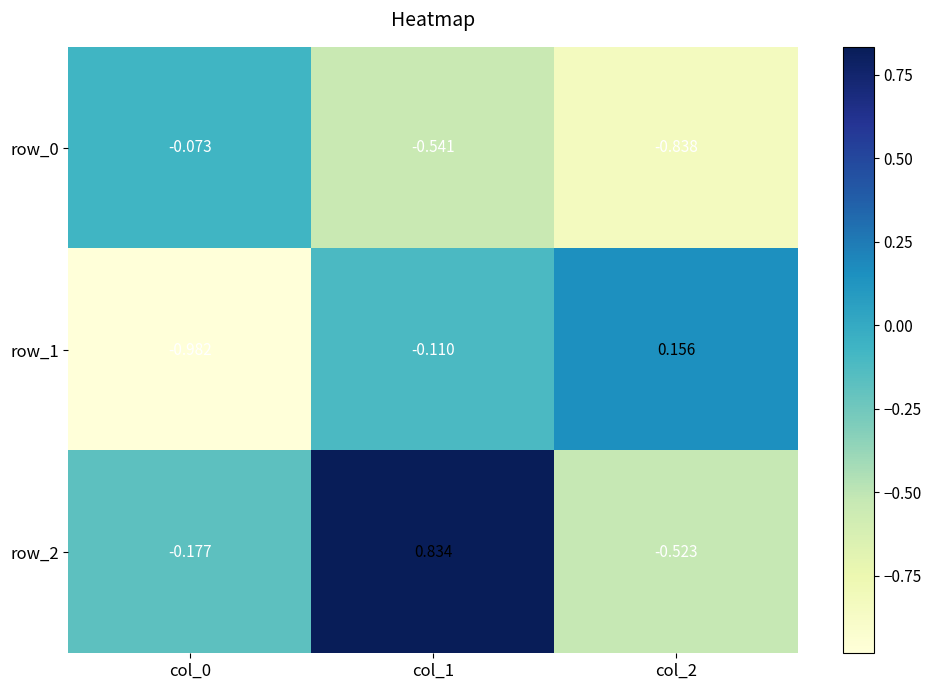

What is the greatest value displayed?

0.8